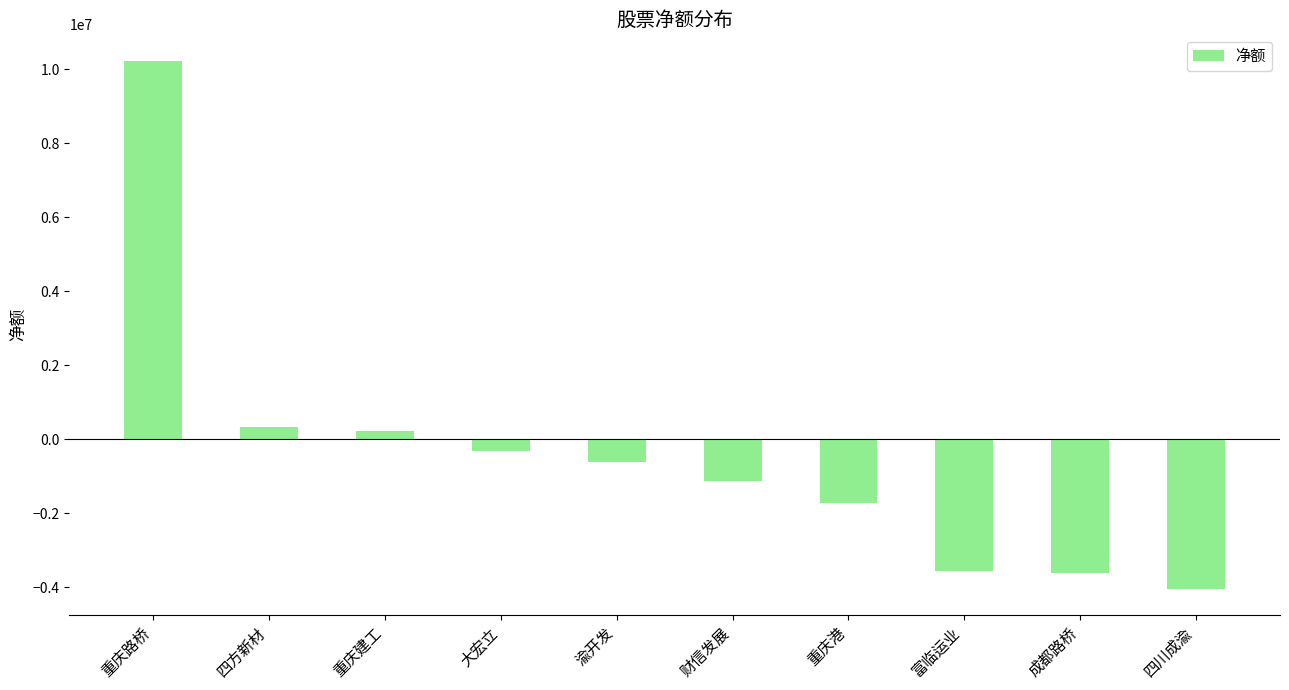

Where does the data first go above -618321?

重庆路桥